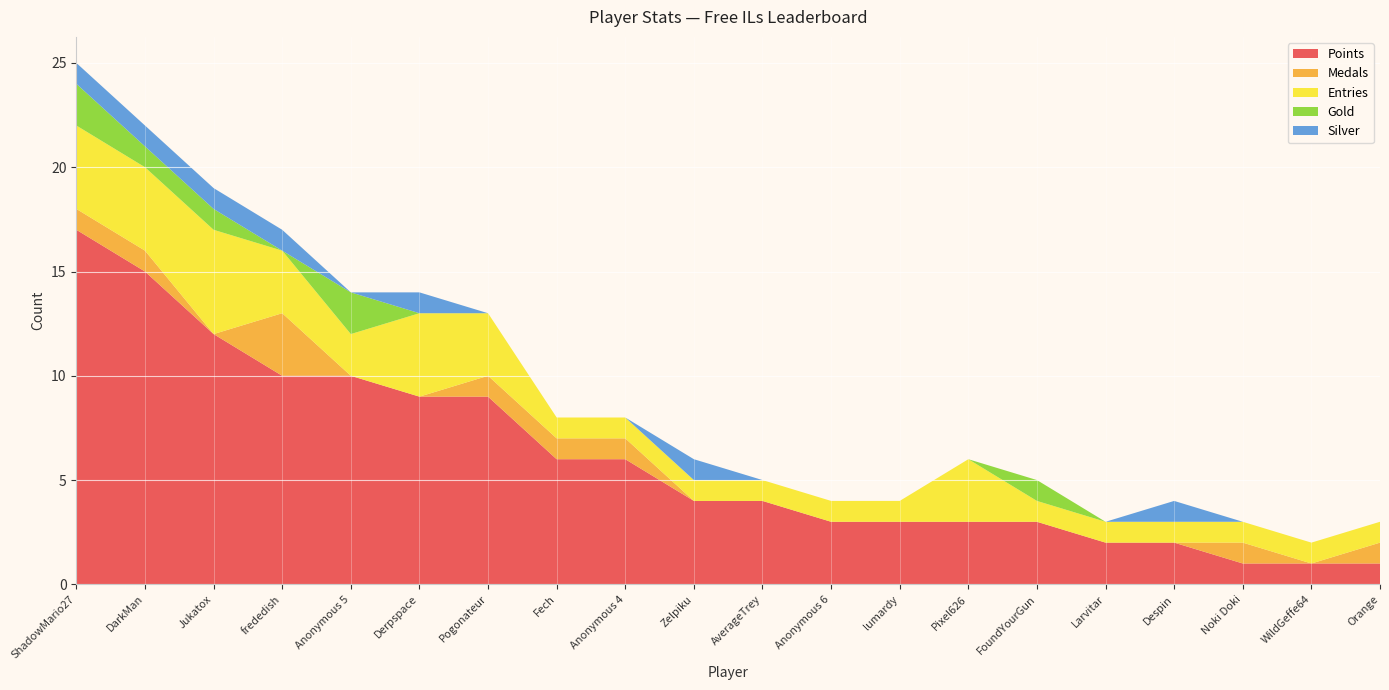

Reading right to left, extract all data points from this chart.

Points: 1	1	1	2	2	3	3	3	3	4	4	6	6	9	9	10	10	12	15	17
Medals: 1	0	1	0	0	0	0	0	0	0	0	1	1	1	0	0	3	0	1	1
Entries: 1	1	1	1	1	1	3	1	1	1	1	1	1	3	4	2	3	5	4	4
Gold: 0	0	0	0	0	1	0	0	0	0	0	0	0	0	0	2	0	1	1	2
Silver: 0	0	0	1	0	0	0	0	0	0	1	0	0	0	1	0	1	1	1	1